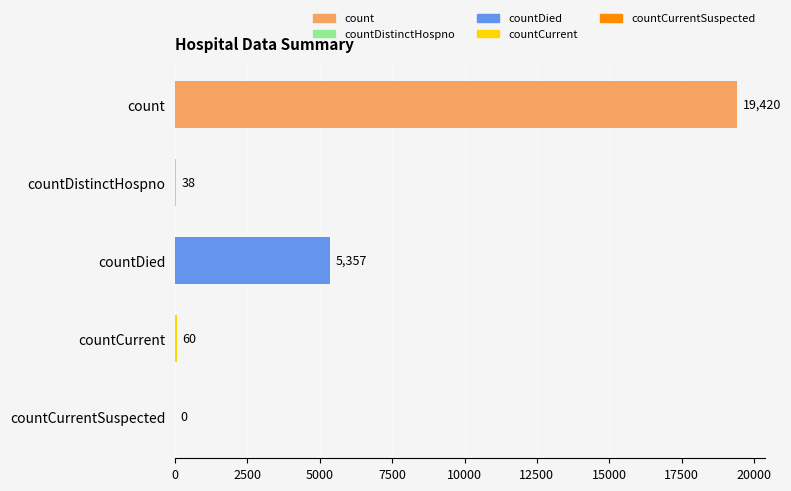

Count the number of categories in the chart.

5